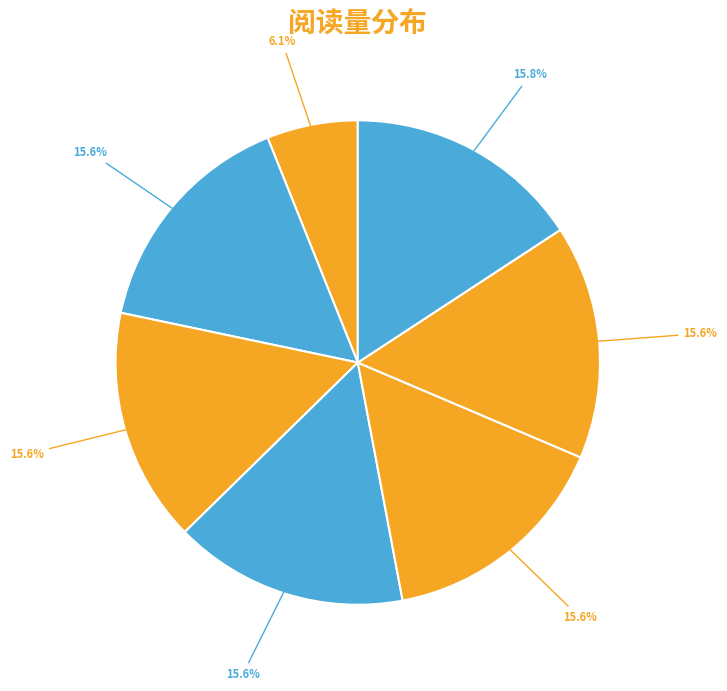

Rank the categories by value from lowest to highest.

南浦亭·山含落日暮光紫, 浣溪沙 暮光之城五首  其一 暮色, 浣溪沙 暮光之城五首  其二 新月, 浣溪沙 暮光之城五首  其三 月食, 浣溪沙 暮光之城五首  其四 破晓, 浣溪沙 暮光之城五首  其五 午夜阳光, 浣溪沙 暮光之城五首  暮色